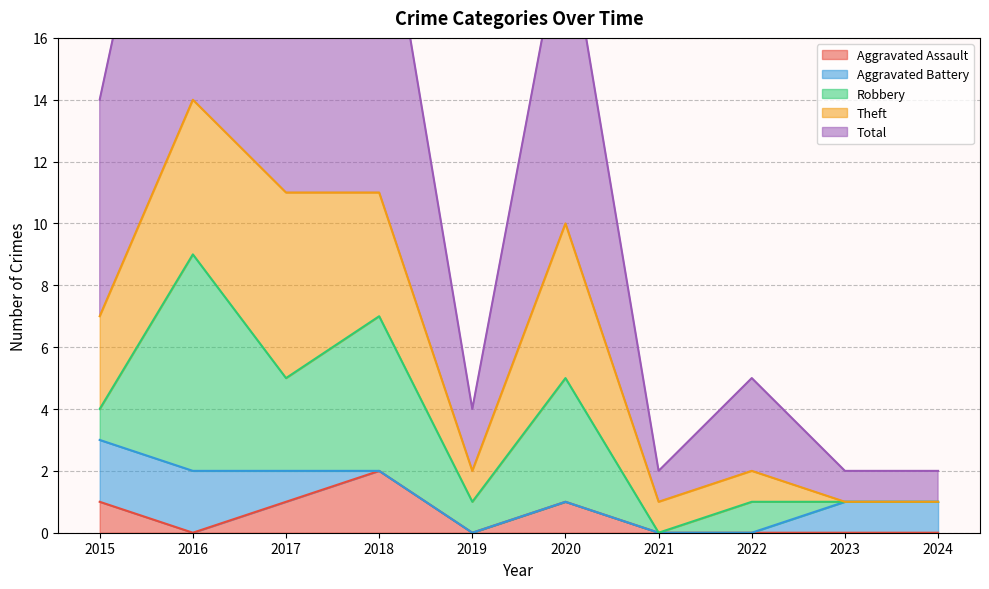

Reading left to right, list all the values displayed in this chart.

Aggravated Assault: 2015=1	2016=0	2017=1	2018=2	2019=0	2020=1	2021=0	2022=0	2023=0	2024=0
Aggravated Battery: 2015=2	2016=2	2017=1	2018=0	2019=0	2020=0	2021=0	2022=0	2023=1	2024=1
Robbery: 2015=1	2016=7	2017=3	2018=5	2019=1	2020=4	2021=0	2022=1	2023=0	2024=0
Theft: 2015=3	2016=5	2017=6	2018=4	2019=1	2020=5	2021=1	2022=1	2023=0	2024=0
Total: 2015=7	2016=14	2017=11	2018=11	2019=2	2020=10	2021=1	2022=3	2023=1	2024=1